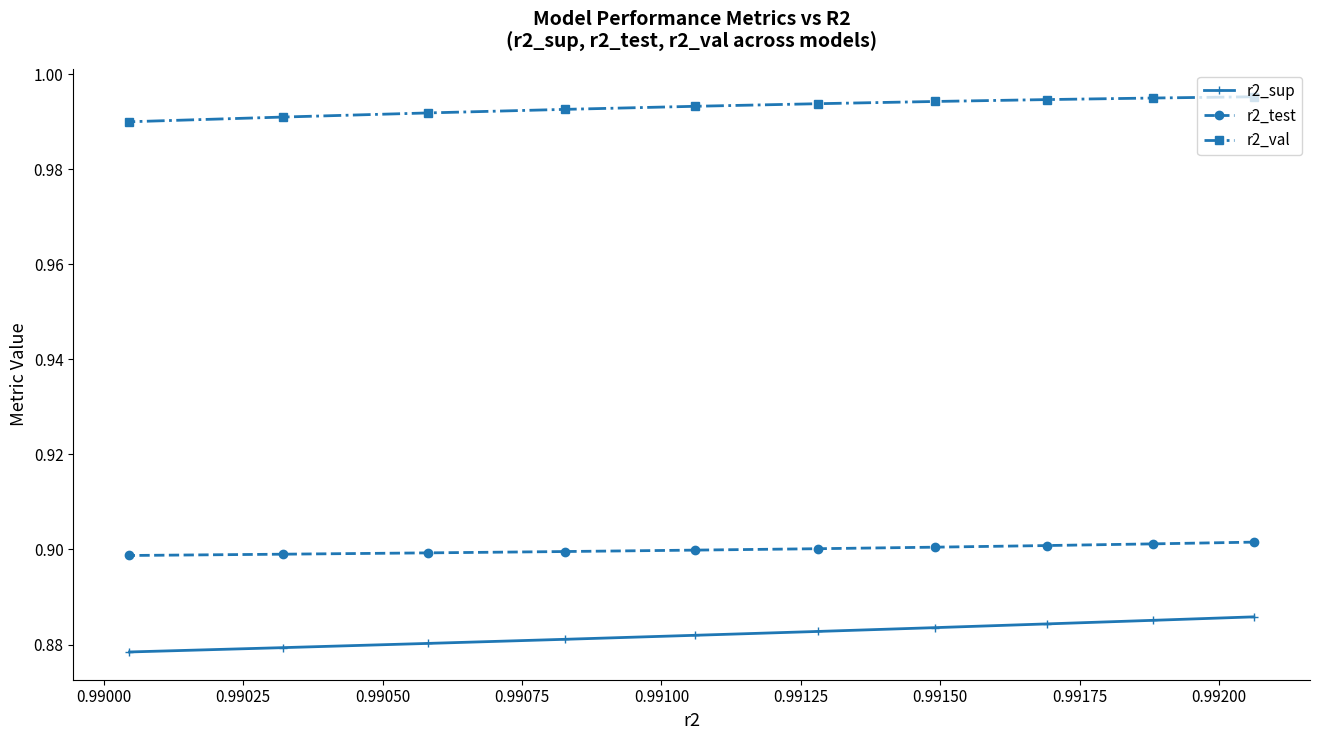

What is the minimum value for r2_val?

1.0